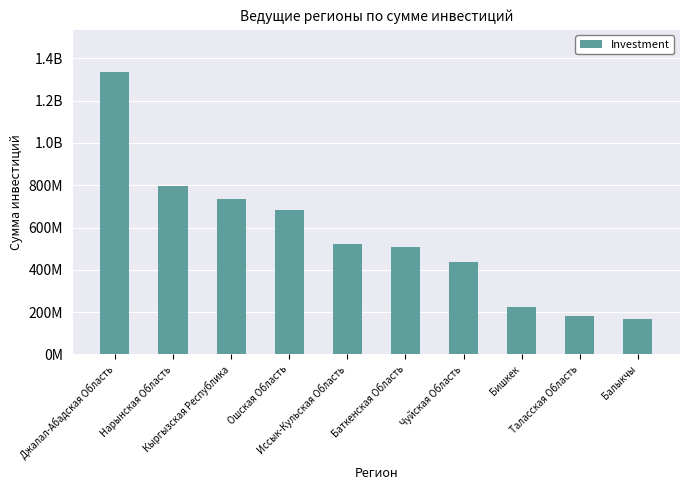

Does the chart contain any negative values?

No